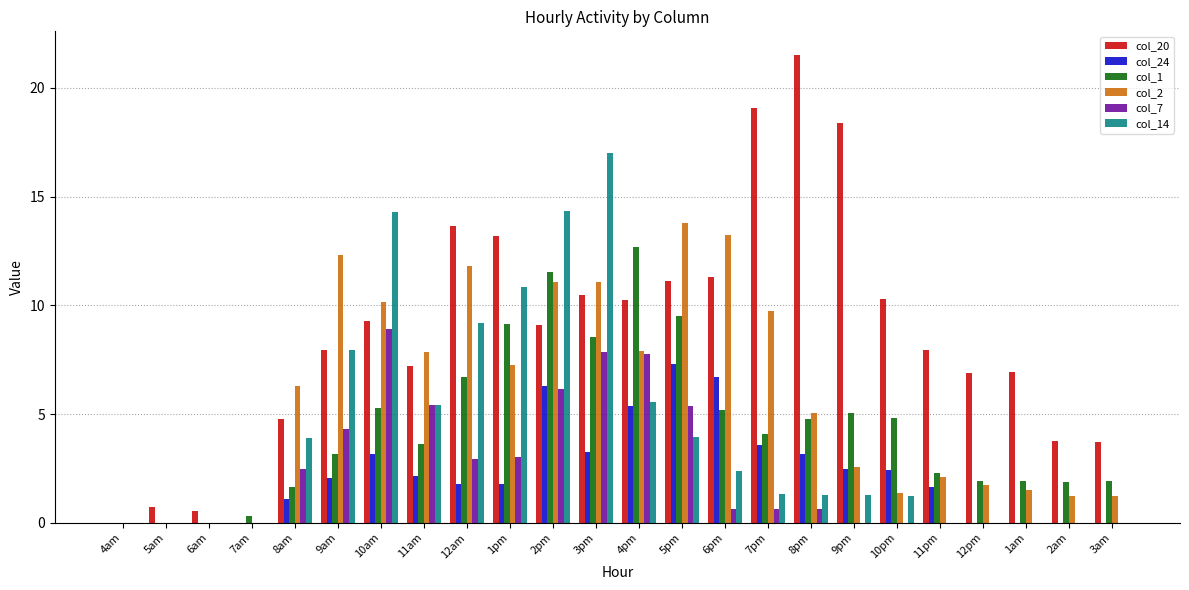

Is it true that col_7 equals -3.7 at 2am?

False